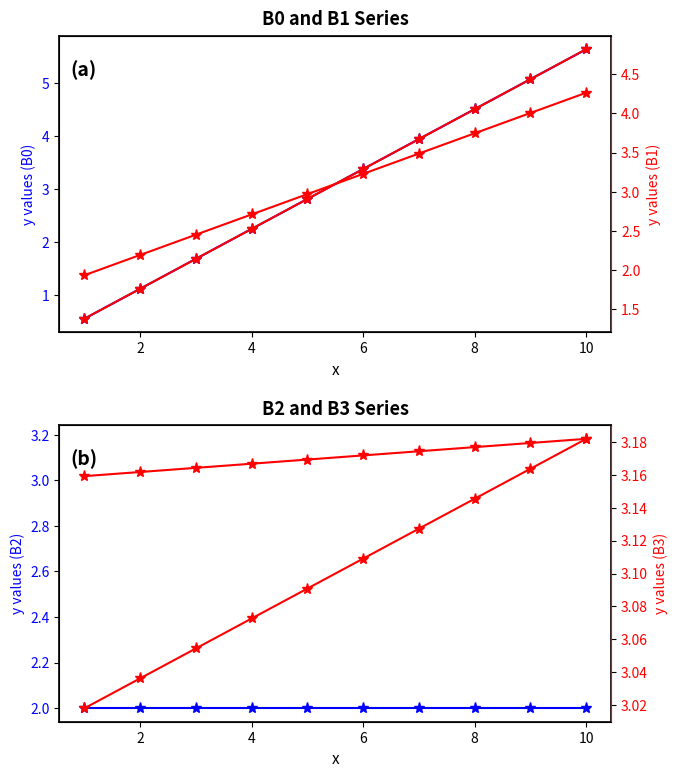

Which series has the largest total across all categories?

B1